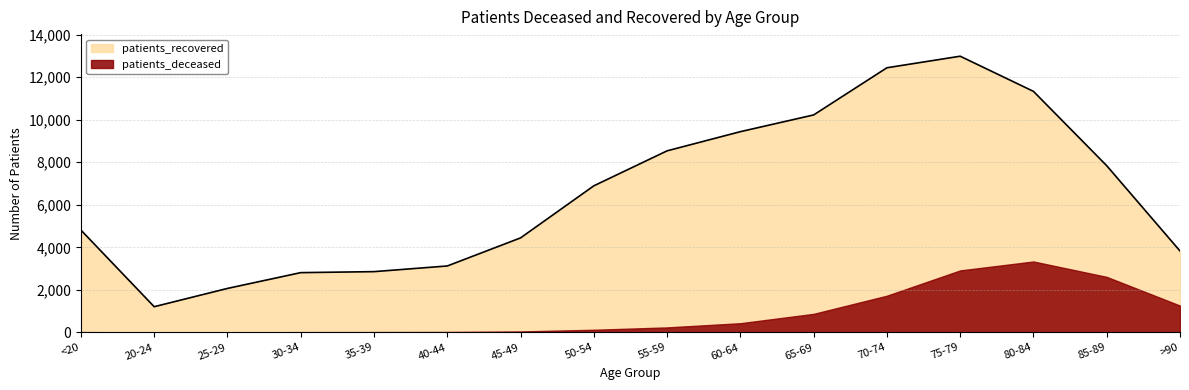

What is the change in value from <20 to 80-84?

+6519